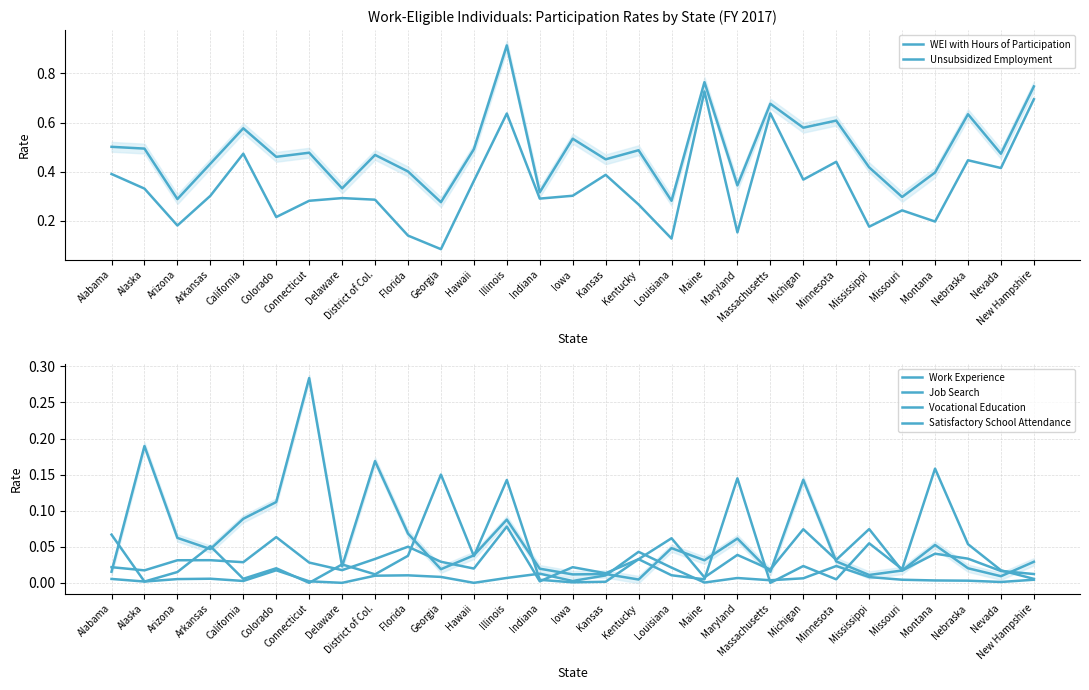

Reading left to right, transcribe all the data shown in this chart.

WEI with Hours of Participation: Alabama=0.5	Alaska=0.5	Arizona=0.3	Arkansas=0.4	California=0.6	Colorado=0.5	Connecticut=0.5	Delaware=0.3	District of Col.=0.5	Florida=0.4	Georgia=0.3	Hawaii=0.5	Illinois=0.9	Indiana=0.3	Iowa=0.5	Kansas=0.5	Kentucky=0.5	Louisiana=0.3	Maine=0.8	Maryland=0.3	Massachusetts=0.7	Michigan=0.6	Minnesota=0.6	Mississippi=0.4	Missouri=0.3	Montana=0.4	Nebraska=0.6	Nevada=0.5	New Hampshire=0.7
Unsubsidized Employment: Alabama=0.4	Alaska=0.3	Arizona=0.2	Arkansas=0.3	California=0.5	Colorado=0.2	Connecticut=0.3	Delaware=0.3	District of Col.=0.3	Florida=0.1	Georgia=0.1	Hawaii=0.4	Illinois=0.6	Indiana=0.3	Iowa=0.3	Kansas=0.4	Kentucky=0.3	Louisiana=0.1	Maine=0.7	Maryland=0.2	Massachusetts=0.6	Michigan=0.4	Minnesota=0.4	Mississippi=0.2	Missouri=0.2	Montana=0.2	Nebraska=0.4	Nevada=0.4	New Hampshire=0.7
Work Experience: Alabama=0.1	Alaska=0.0	Arizona=0.0	Arkansas=0.1	California=0.0	Colorado=0.0	Connecticut=0.0	Delaware=0.0	District of Col.=0.0	Florida=0.0	Georgia=0.2	Hawaii=0.0	Illinois=0.1	Indiana=0.0	Iowa=0.0	Kansas=0.0	Kentucky=0.0	Louisiana=0.0	Maine=0.0	Maryland=0.1	Massachusetts=0.0	Michigan=0.0	Minnesota=0.0	Mississippi=0.1	Missouri=0.0	Montana=0.2	Nebraska=0.1	Nevada=0.0	New Hampshire=0.0
Job Search: Alabama=0.0	Alaska=0.2	Arizona=0.1	Arkansas=0.0	California=0.1	Colorado=0.1	Connecticut=0.3	Delaware=0.0	District of Col.=0.2	Florida=0.1	Georgia=0.0	Hawaii=0.0	Illinois=0.1	Indiana=0.0	Iowa=0.0	Kansas=0.0	Kentucky=0.0	Louisiana=0.0	Maine=0.0	Maryland=0.1	Massachusetts=0.0	Michigan=0.1	Minnesota=0.0	Mississippi=0.0	Missouri=0.0	Montana=0.1	Nebraska=0.0	Nevada=0.0	New Hampshire=0.0
Vocational Education: Alabama=0.0	Alaska=0.0	Arizona=0.0	Arkansas=0.0	California=0.0	Colorado=0.1	Connecticut=0.0	Delaware=0.0	District of Col.=0.0	Florida=0.1	Georgia=0.0	Hawaii=0.0	Illinois=0.1	Indiana=0.0	Iowa=0.0	Kansas=0.0	Kentucky=0.0	Louisiana=0.1	Maine=0.0	Maryland=0.0	Massachusetts=0.0	Michigan=0.1	Minnesota=0.0	Mississippi=0.1	Missouri=0.0	Montana=0.0	Nebraska=0.0	Nevada=0.0	New Hampshire=0.0
Satisfactory School Attendance: Alabama=0.0	Alaska=0.0	Arizona=0.0	Arkansas=0.0	California=0.0	Colorado=0.0	Connecticut=0.0	Delaware=0.0	District of Col.=0.0	Florida=0.0	Georgia=0.0	Hawaii=0.0	Illinois=0.0	Indiana=0.0	Iowa=0.0	Kansas=0.0	Kentucky=0.0	Louisiana=0.0	Maine=0.0	Maryland=0.0	Massachusetts=0.0	Michigan=0.0	Minnesota=0.0	Mississippi=0.0	Missouri=0.0	Montana=0.0	Nebraska=0.0	Nevada=0.0	New Hampshire=0.0